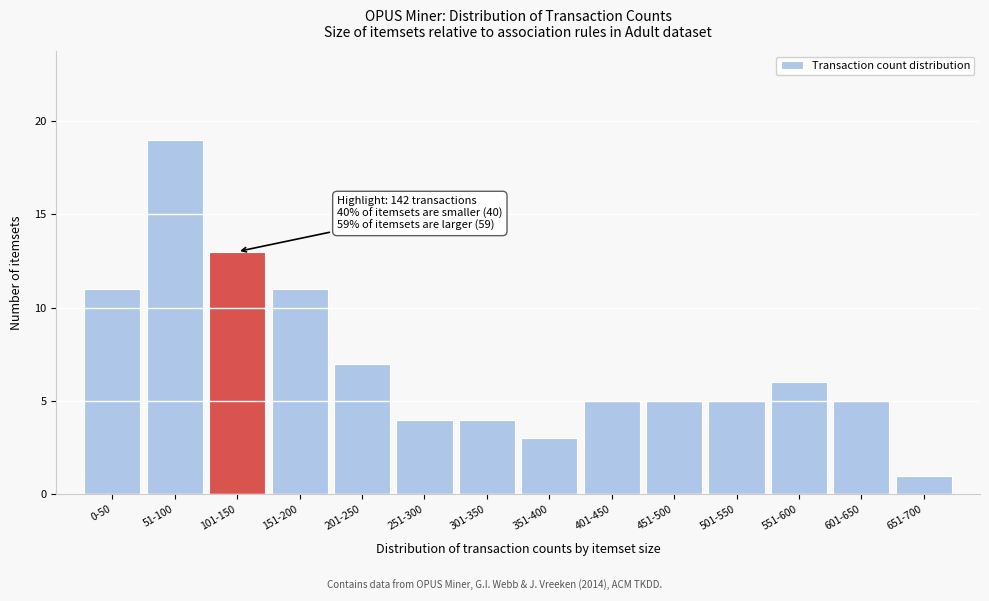

Reading right to left, extract all data points from this chart.

651-700=1	601-650=5	551-600=6	501-550=5	451-500=5	401-450=5	351-400=3	301-350=4	251-300=4	201-250=7	151-200=11	101-150=13	51-100=19	0-50=11